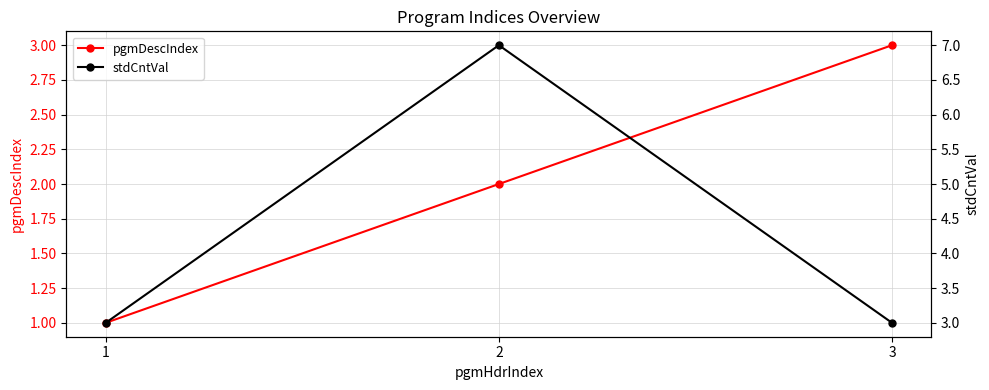

At which category is the sum across all series the highest?

2